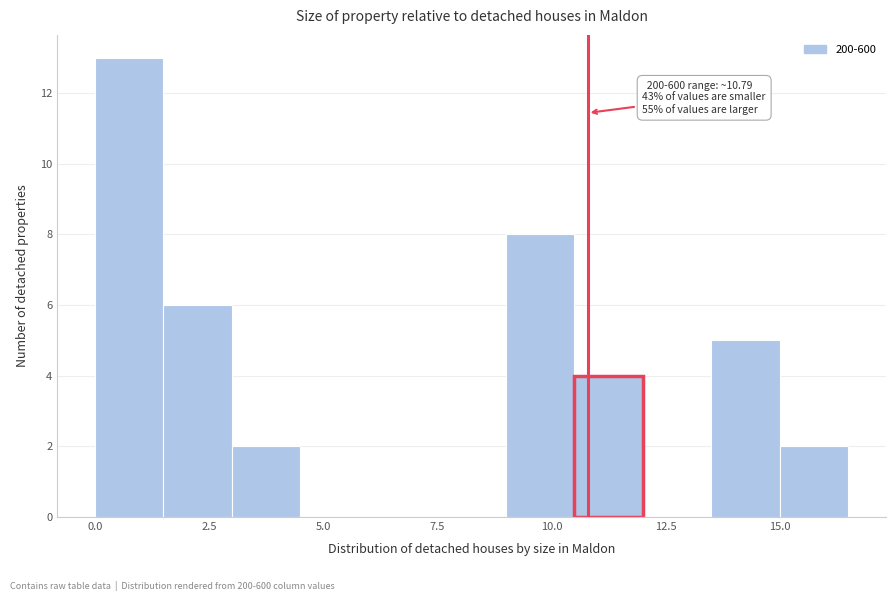

Around what value on the x-axis is the tallest bar? Give the approximate position of its centre, as read against the axis.

1.0